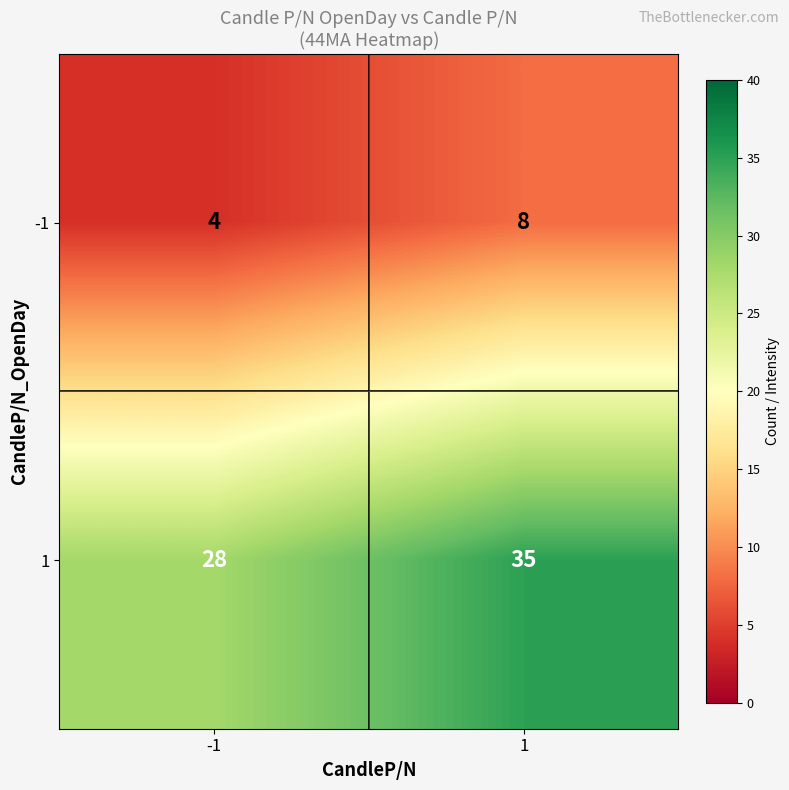

What is the difference between the maximum and minimum values in the -1 series?

4